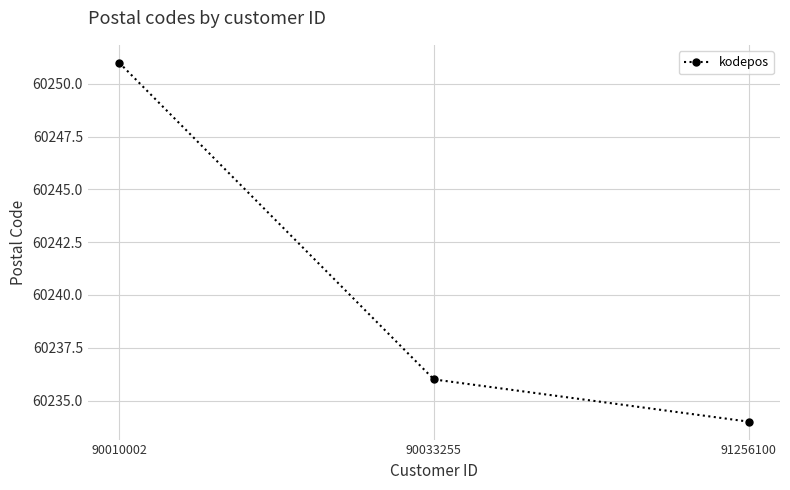

Reading left to right, list all the values displayed in this chart.

90010002=60251	90033255=60236	91256100=60234